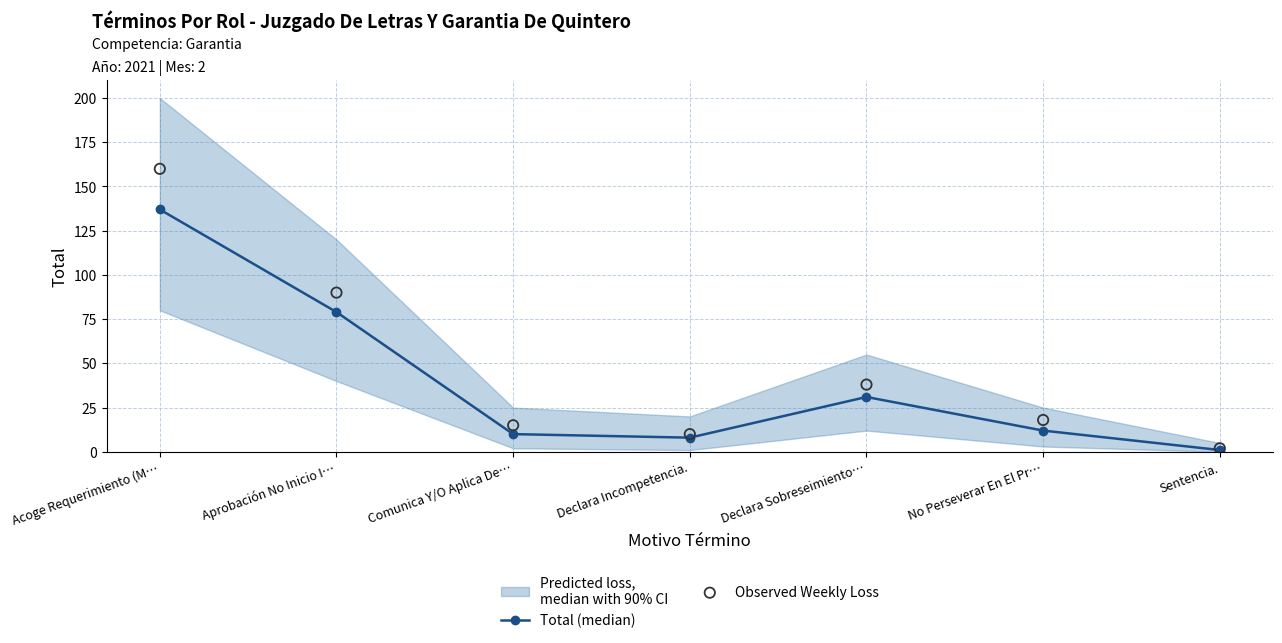

Which series has the largest total across all categories?

Observed Weekly Loss